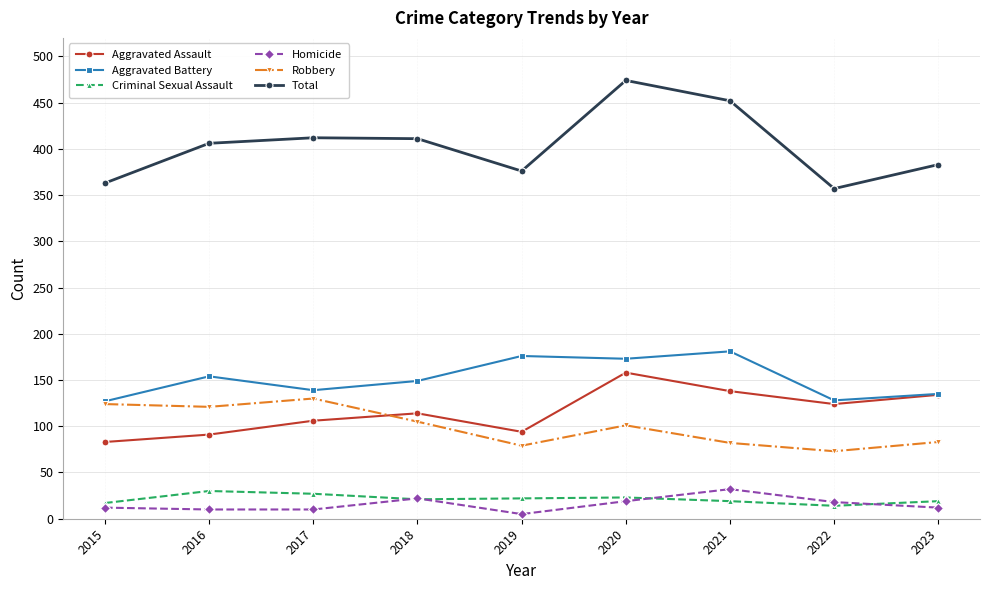

What is the sum of all Robbery values?

898